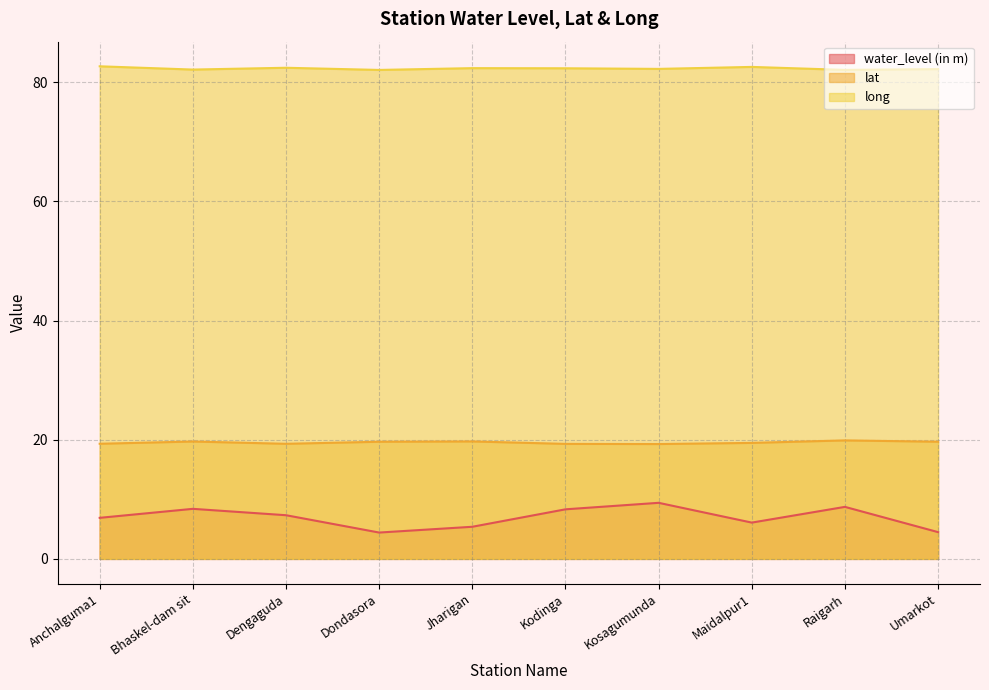

What value does the water_level (in m) series have at Dengaguda?

7.3